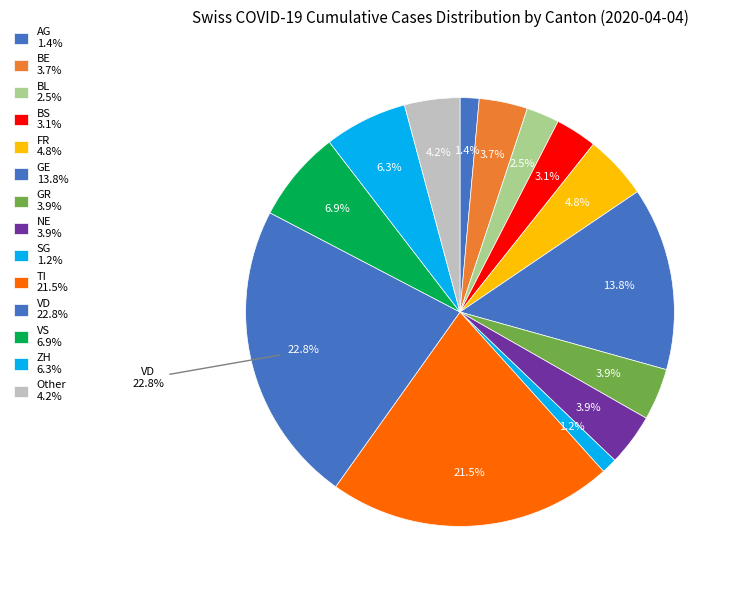

True or false: AI accounts for 0% of the total.

True